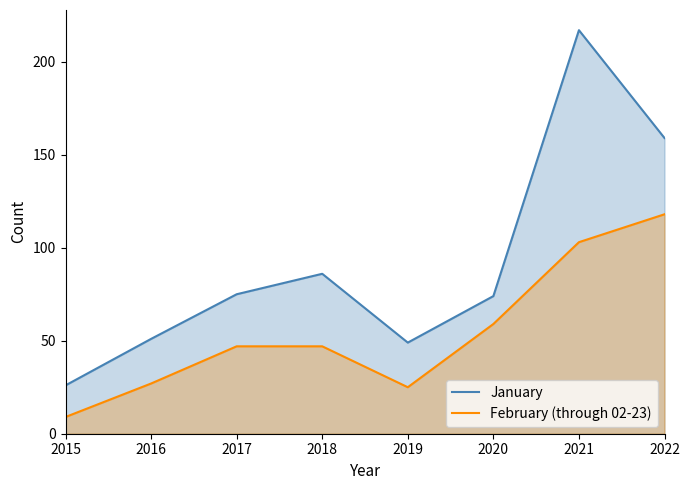

At which category is the sum across all series the highest?

2021